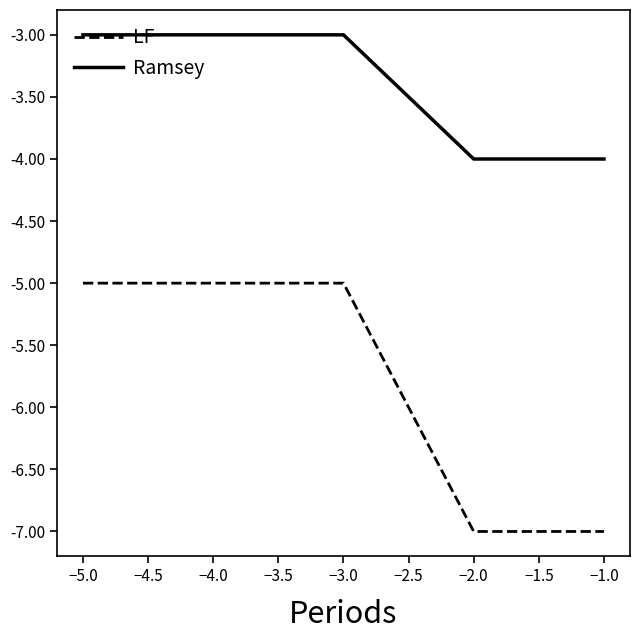

True or false: Ramsey and LF intersect in this chart.

False